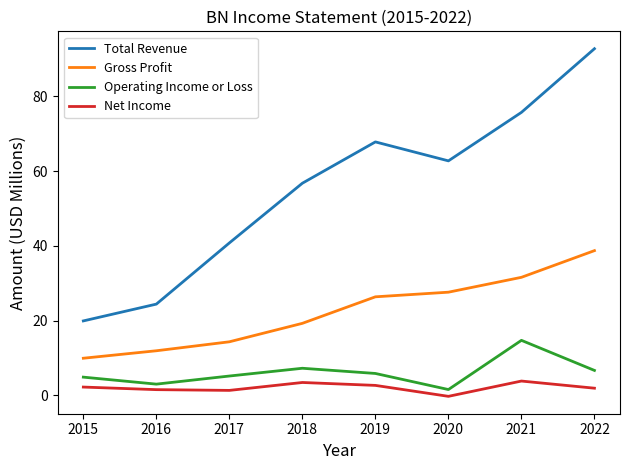

What is the sum of all Total Revenue values?

441.0